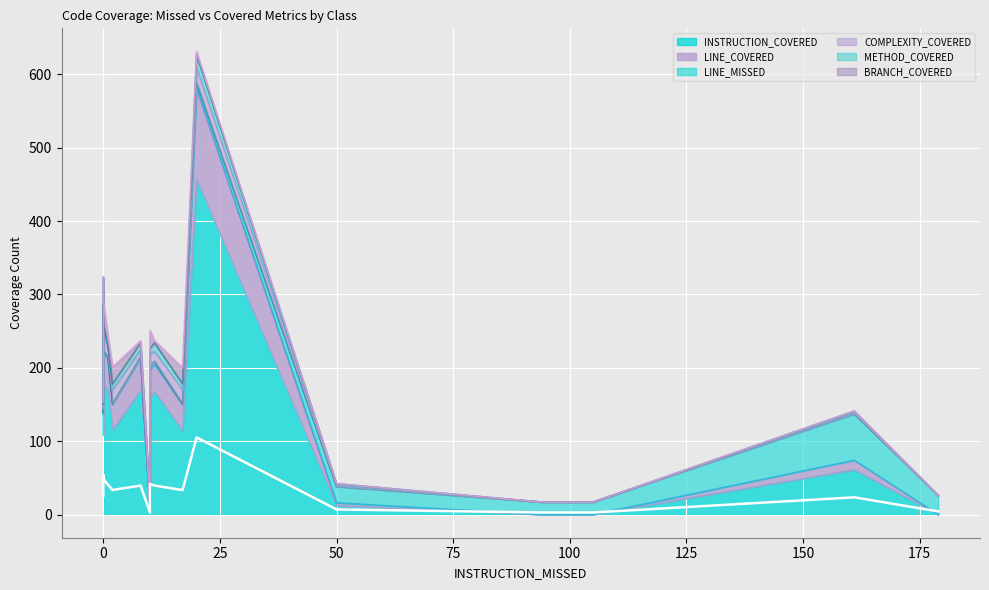

What is the highest value of the BRANCH_COVERED series?

30